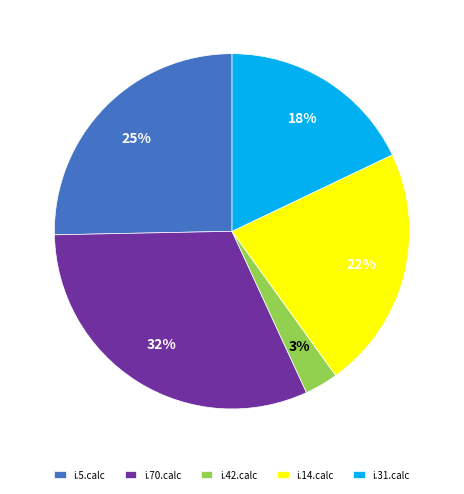

True or false: i.70.calc accounts for 32% of the total.

True